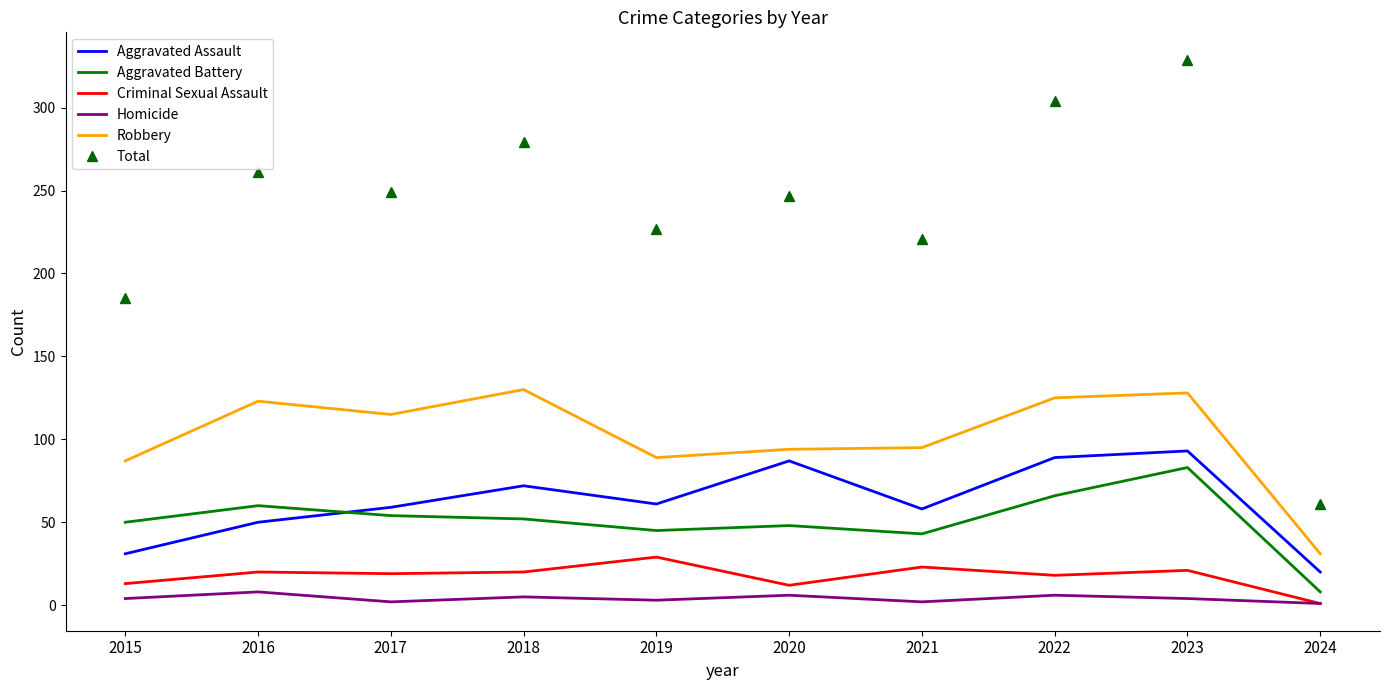

How many series are shown in this chart?

6